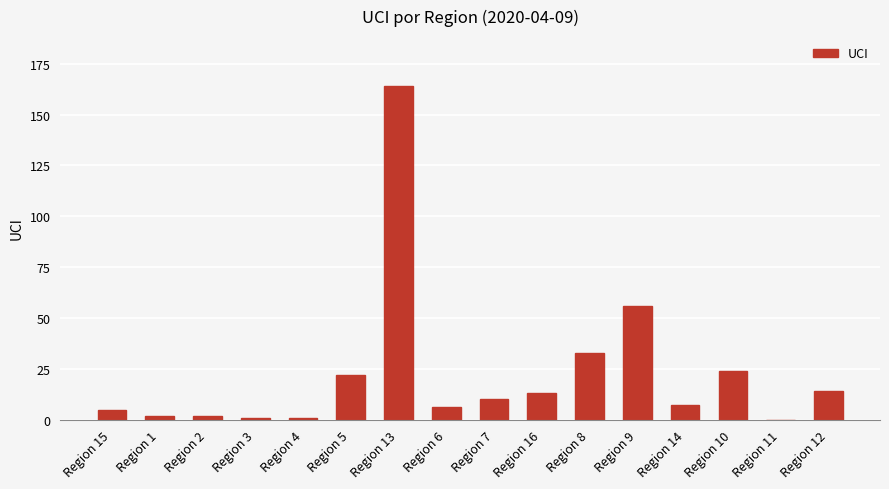

The value at Region 11 is 0. True or false?

True